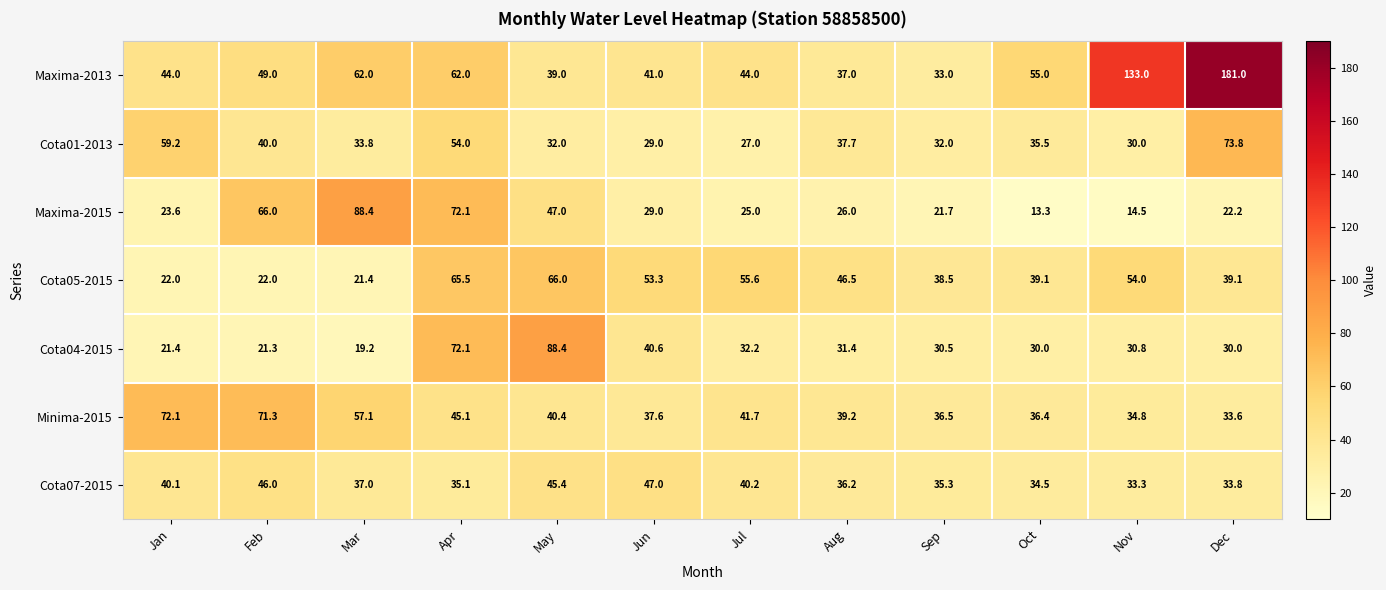

How many data points does each series have?

12